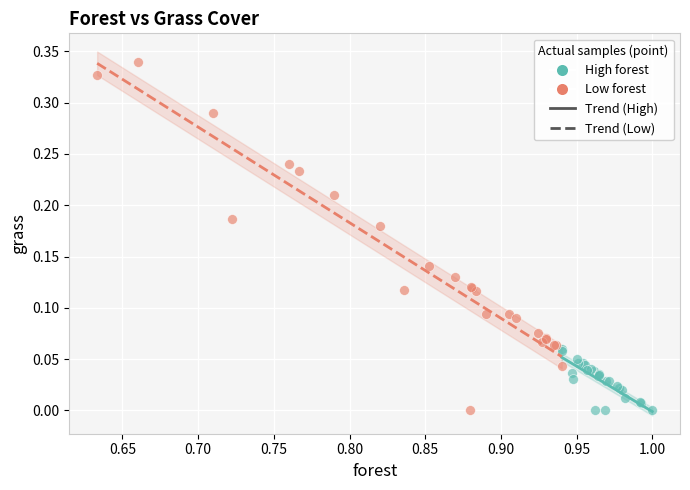

Which series has the largest Y range (max minus min)?

Low forest